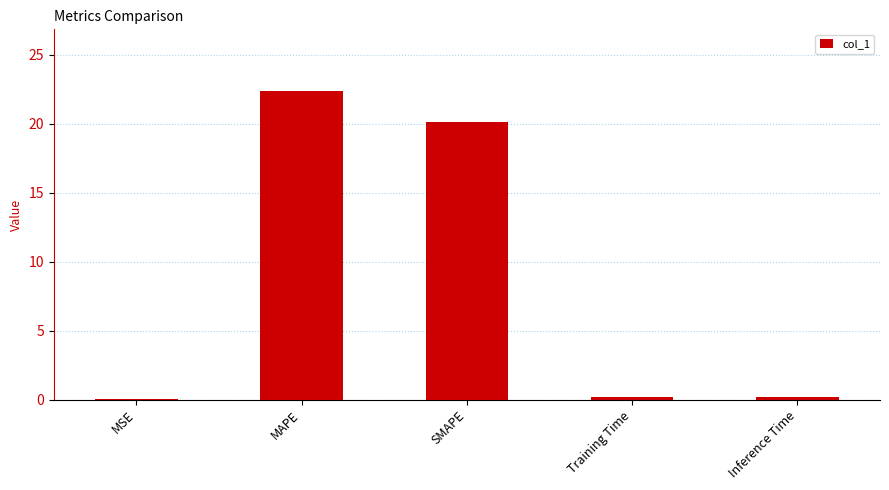

The value at MSE is 0.0. True or false?

True